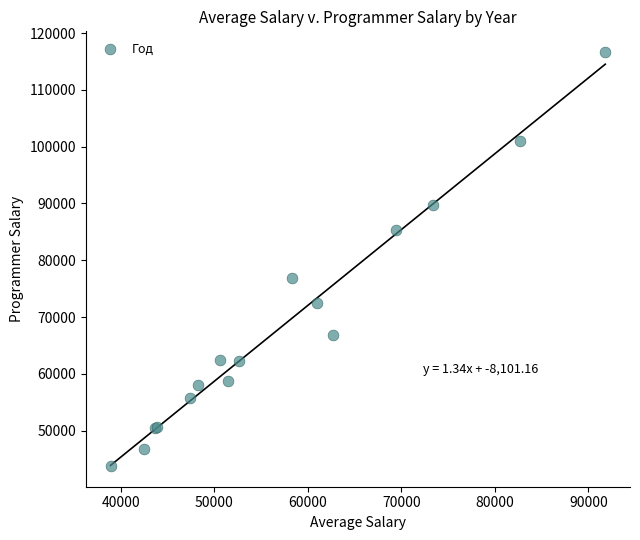

What Y value in the scatter plot is closest to 80210?

76879